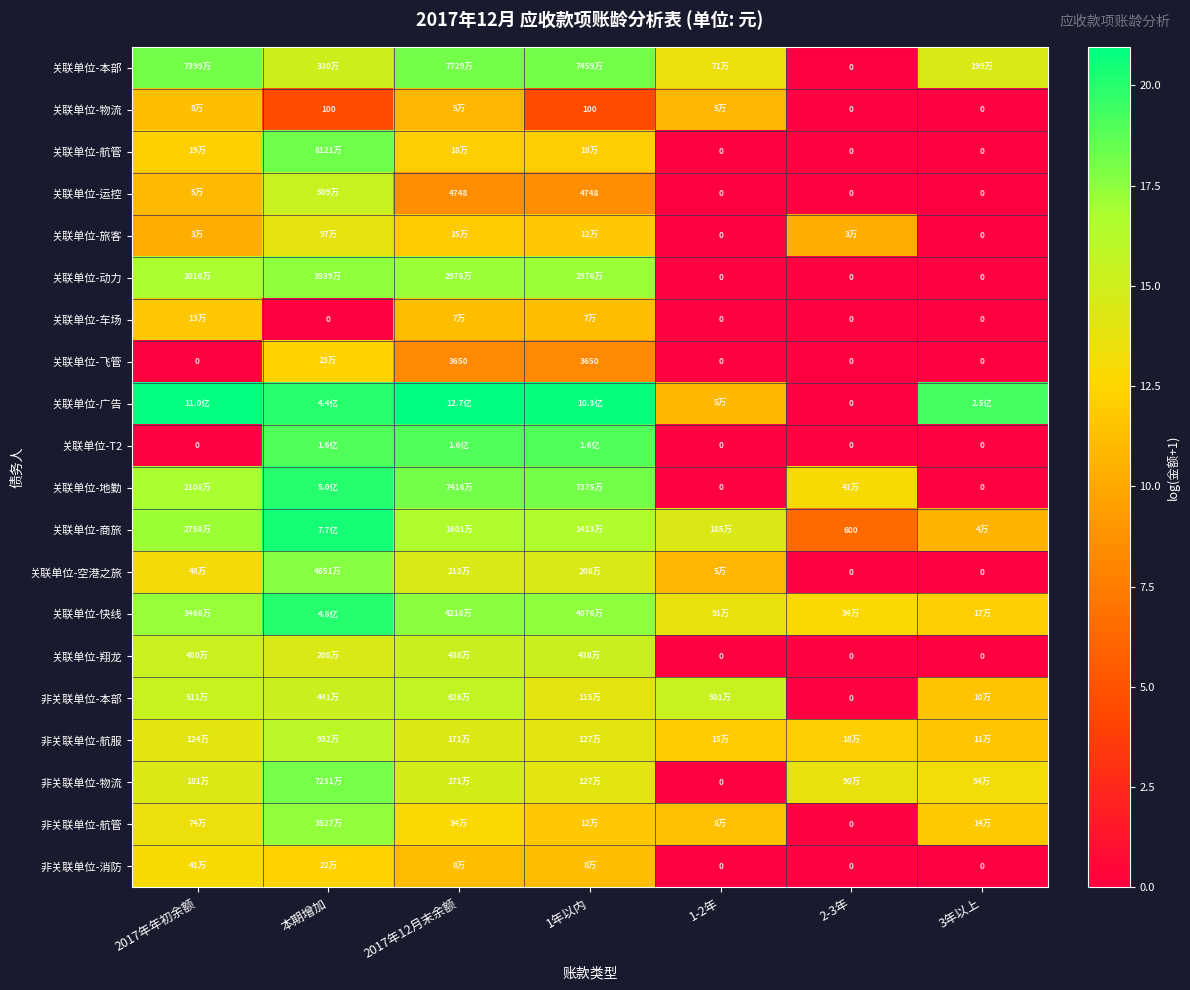

The 关联单位-广告 series shows 9.0 at 2017年年初余额. True or false?

False